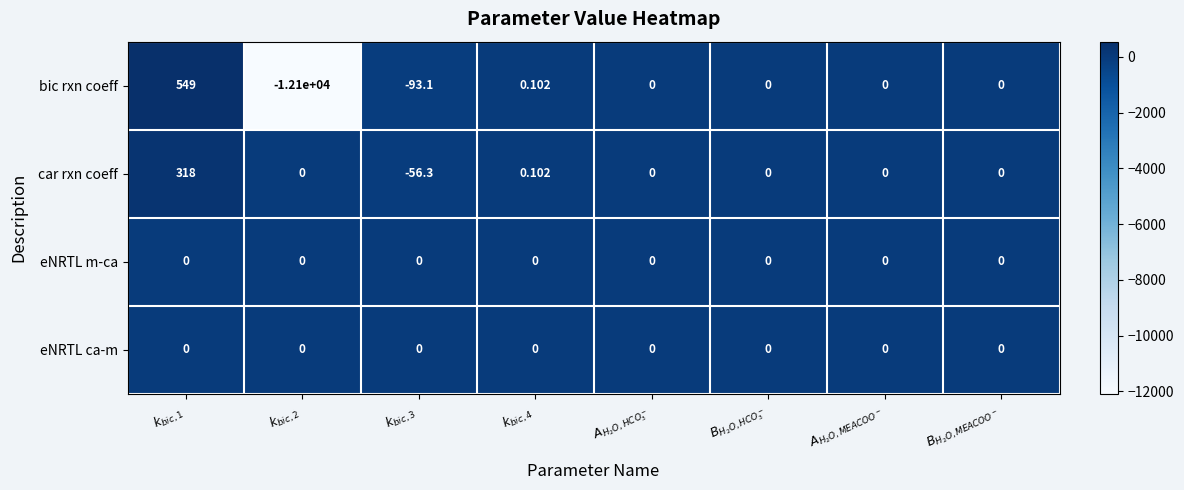

How many categories are shown in the chart?

8